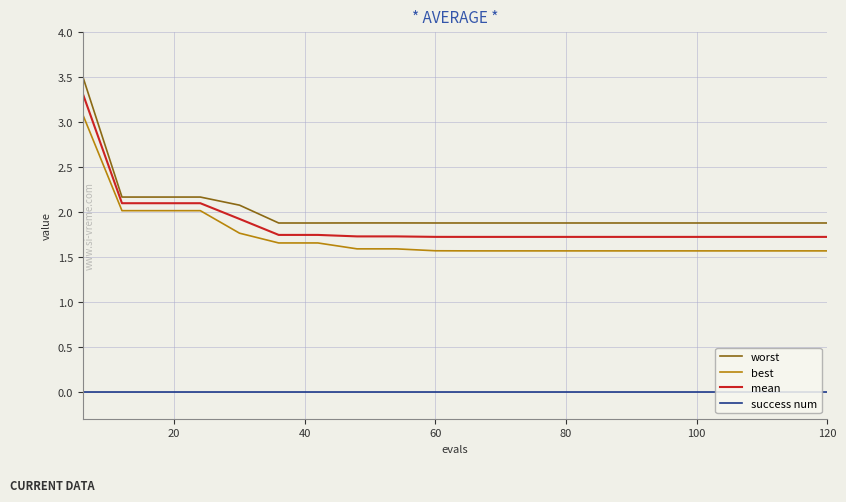

Rank the series by their maximum value, from lowest to highest.

success num, best, mean, worst